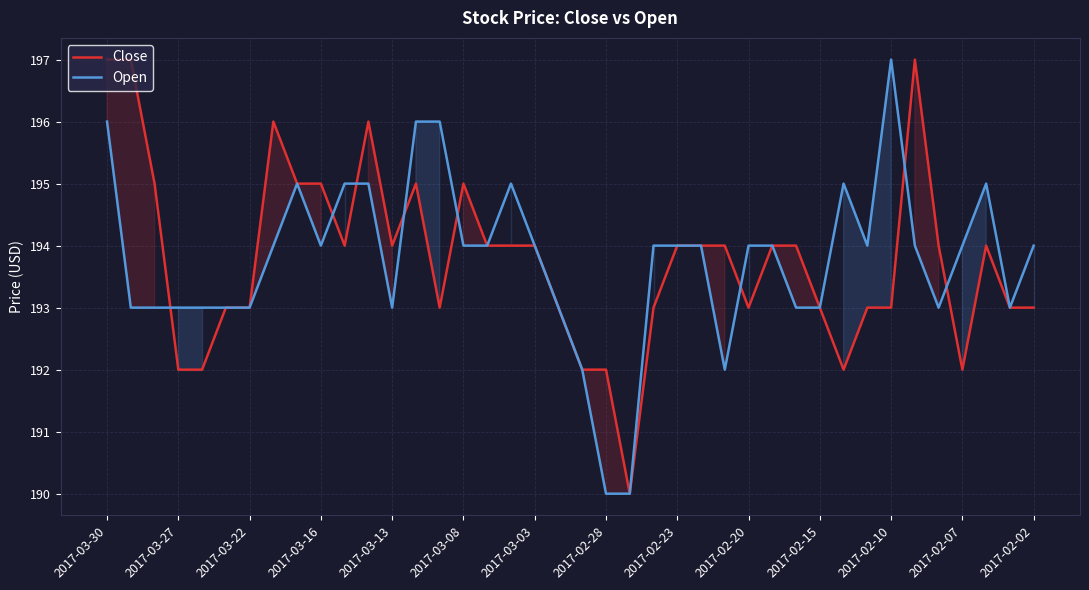

What value does the Close series have at 26?

194